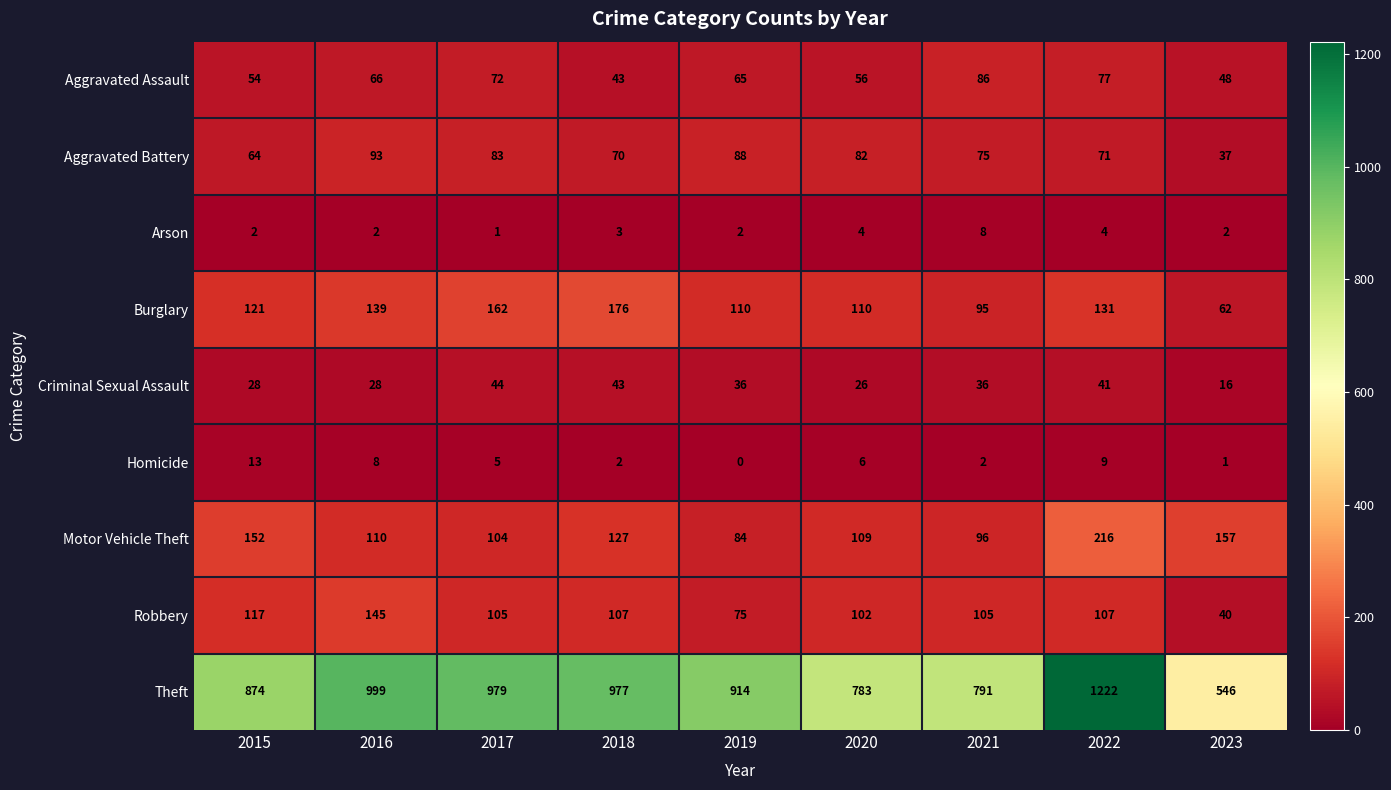

The Aggravated Assault series shows 65 at 2019. True or false?

True